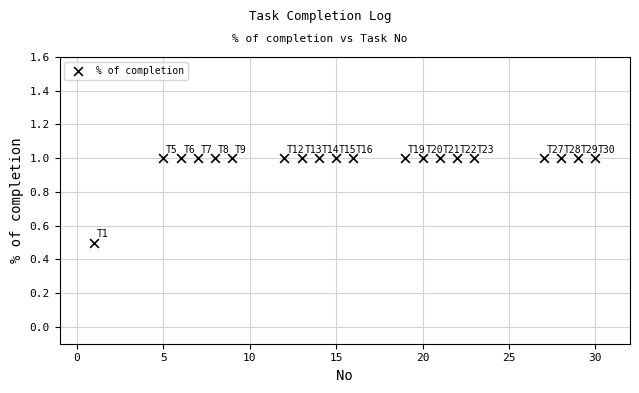

What Y value in the scatter plot is closest to 0?

0.5